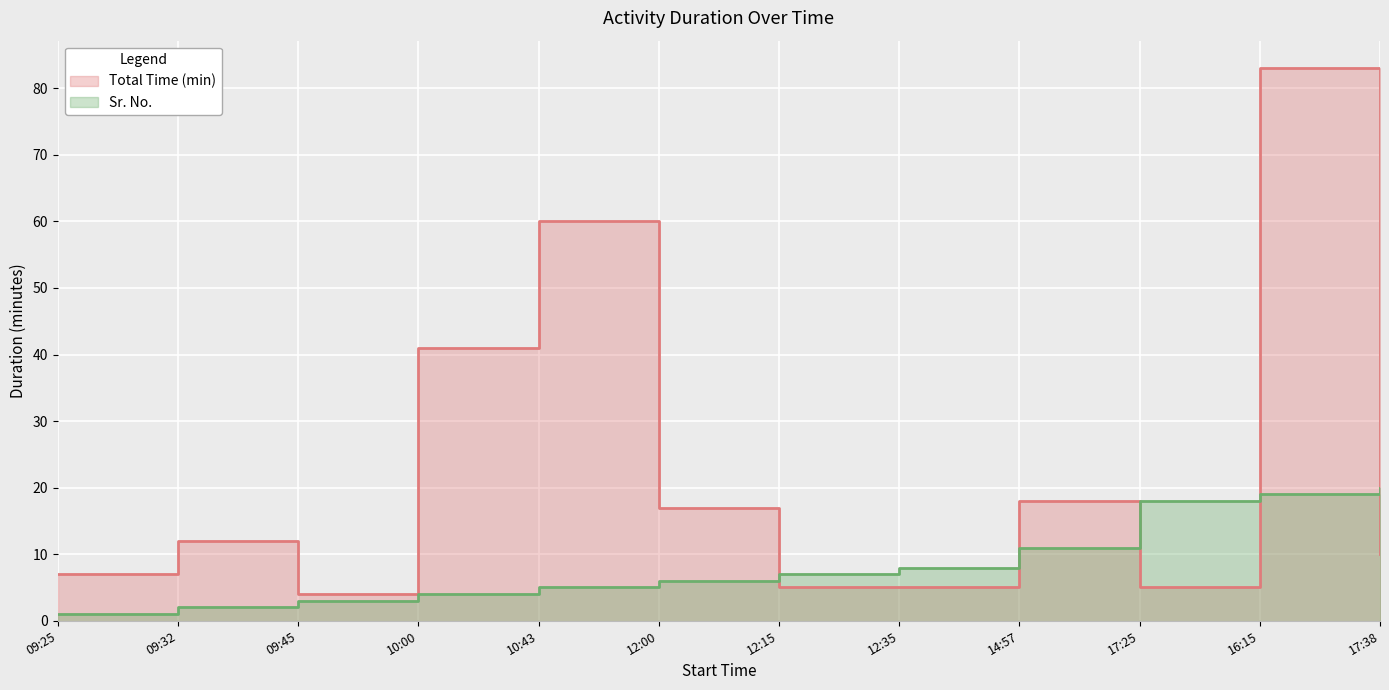

At which category does the chart reach its peak across all series?

16:15